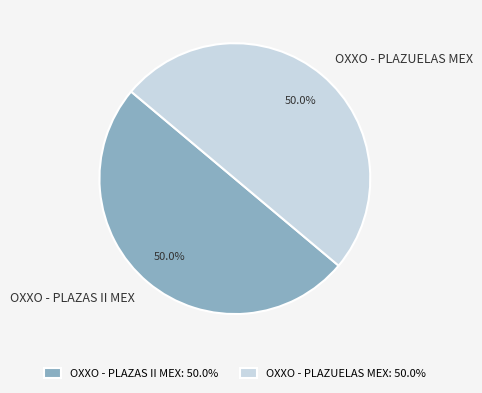

What is the ratio of the value at OXXO - PLAZUELAS MEX to the value at OXXO - PLAZAS II MEX?

1.0